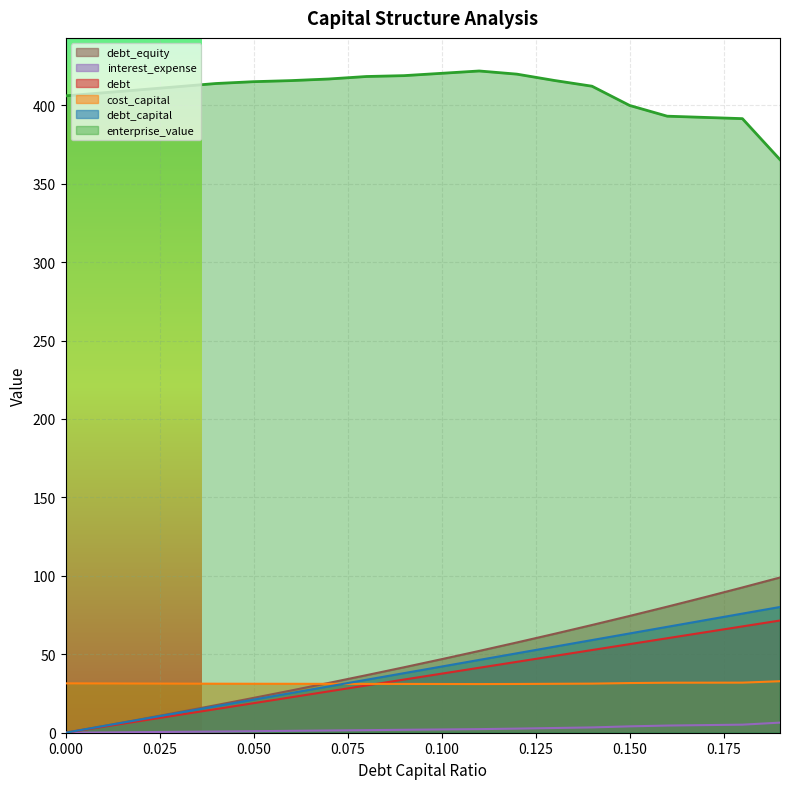

True or false: enterprise_value has more than 2 points higher than both neighbors.

False